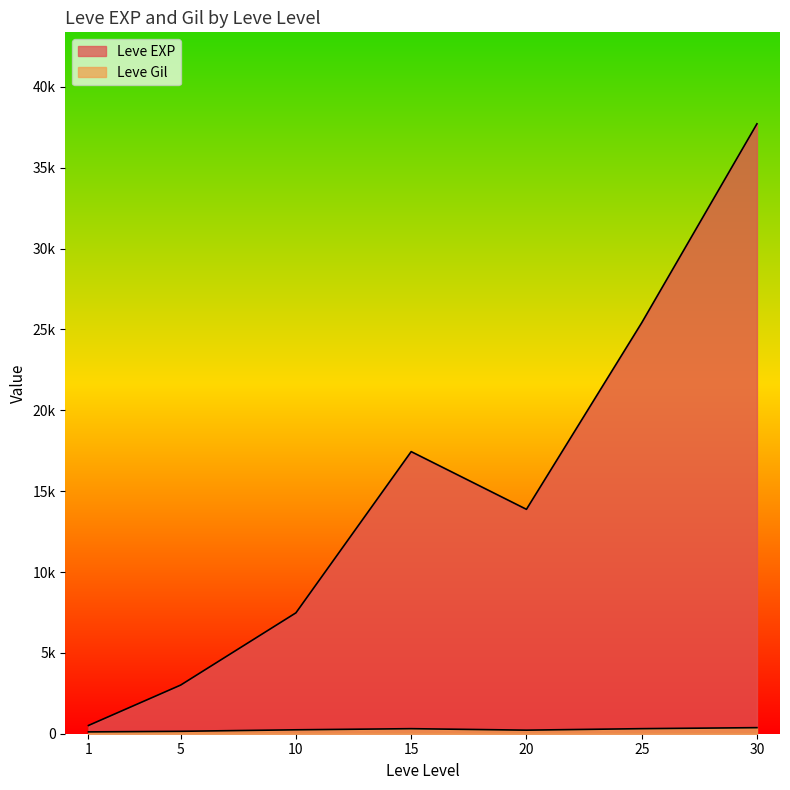

Which series has the widest spread of values?

Leve EXP